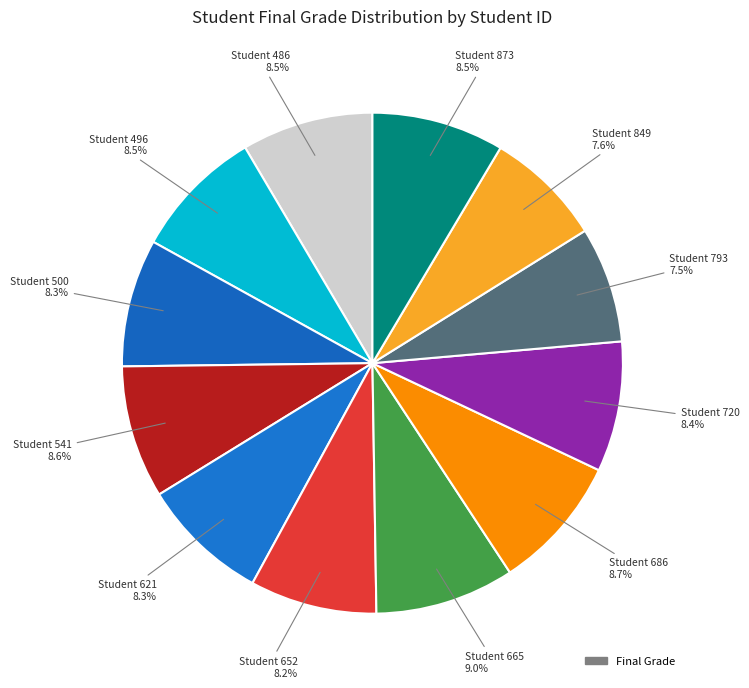

Count the number of slices in the pie.

12